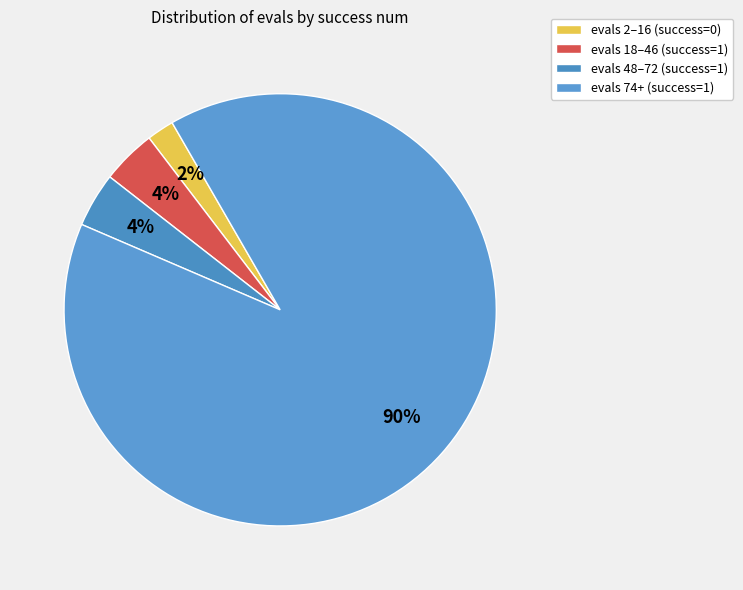

How many segments does this pie chart have?

4